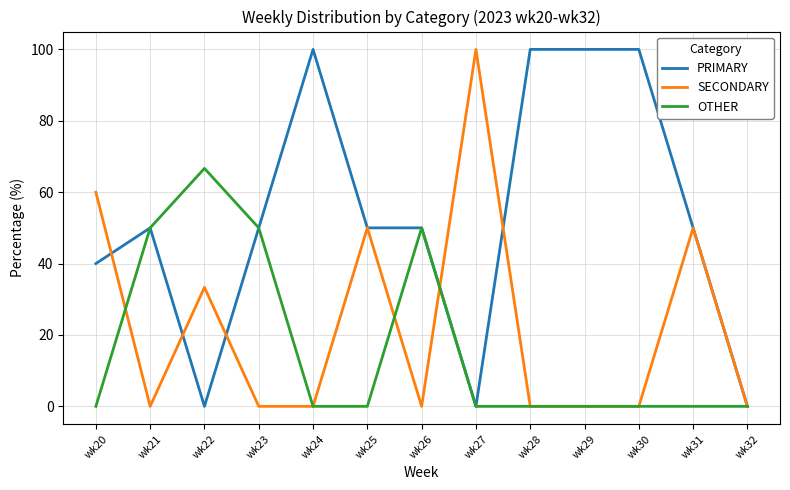

Rank the series by their average value, from highest to lowest.

PRIMARY, SECONDARY, OTHER